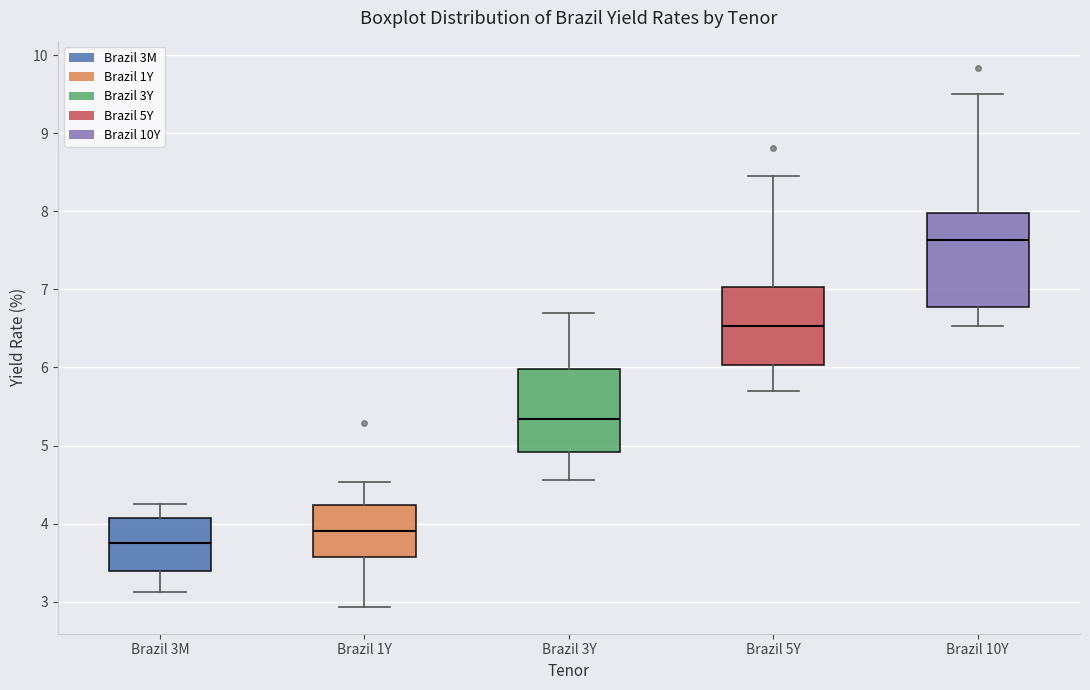

Reading left to right, read every box against the y-axis: the position of its median line, the range the box covers, and the ends of its whiskers. The values are not printed on the chart, so give them approximately, as read against the axis.

Brazil 3M: median 3.7, box 3.4 to 4.1, whiskers 3.1 to 4.3
Brazil 1Y: median 3.9, box 3.6 to 4.2, whiskers 2.9 to 4.5
Brazil 3Y: median 5.3, box 4.9 to 6.0, whiskers 4.6 to 6.7
Brazil 5Y: median 6.5, box 6.0 to 7.0, whiskers 5.7 to 8.5
Brazil 10Y: median 7.6, box 6.8 to 8.0, whiskers 6.5 to 9.5